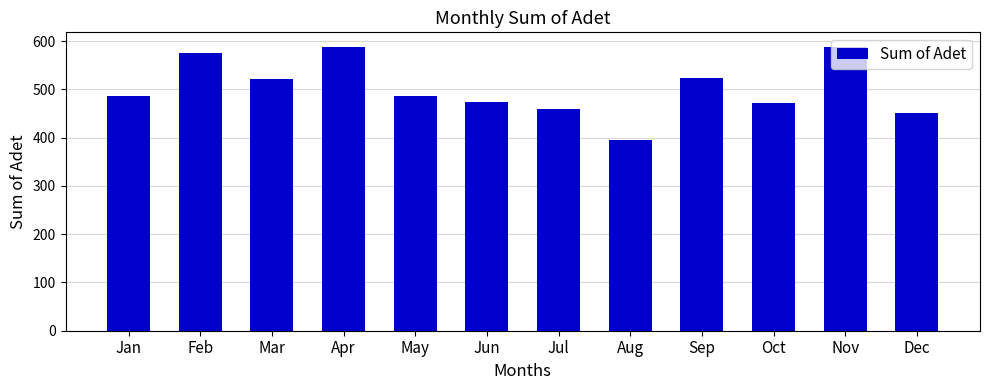

What is the smallest value displayed?

395